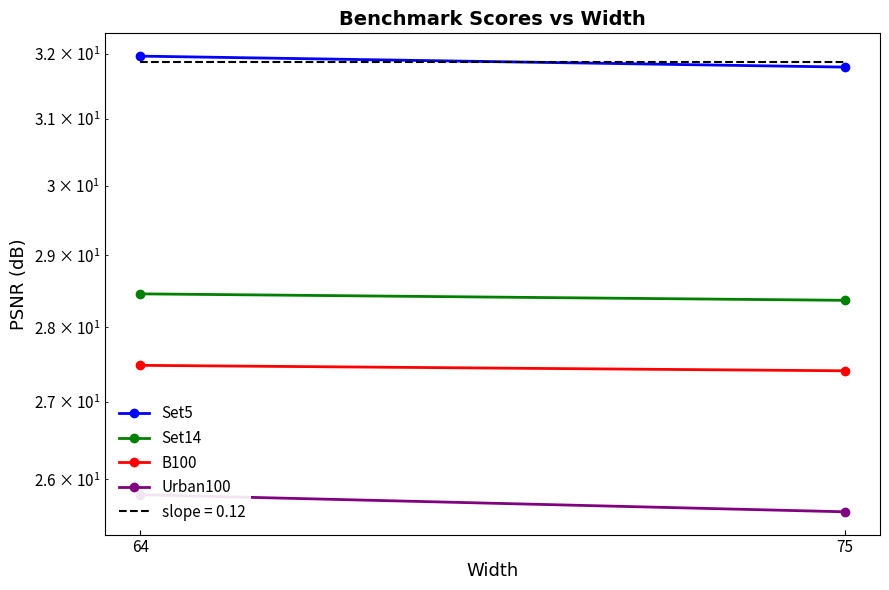

What is the value of the Set14 point at the 2nd from the left?

28.4